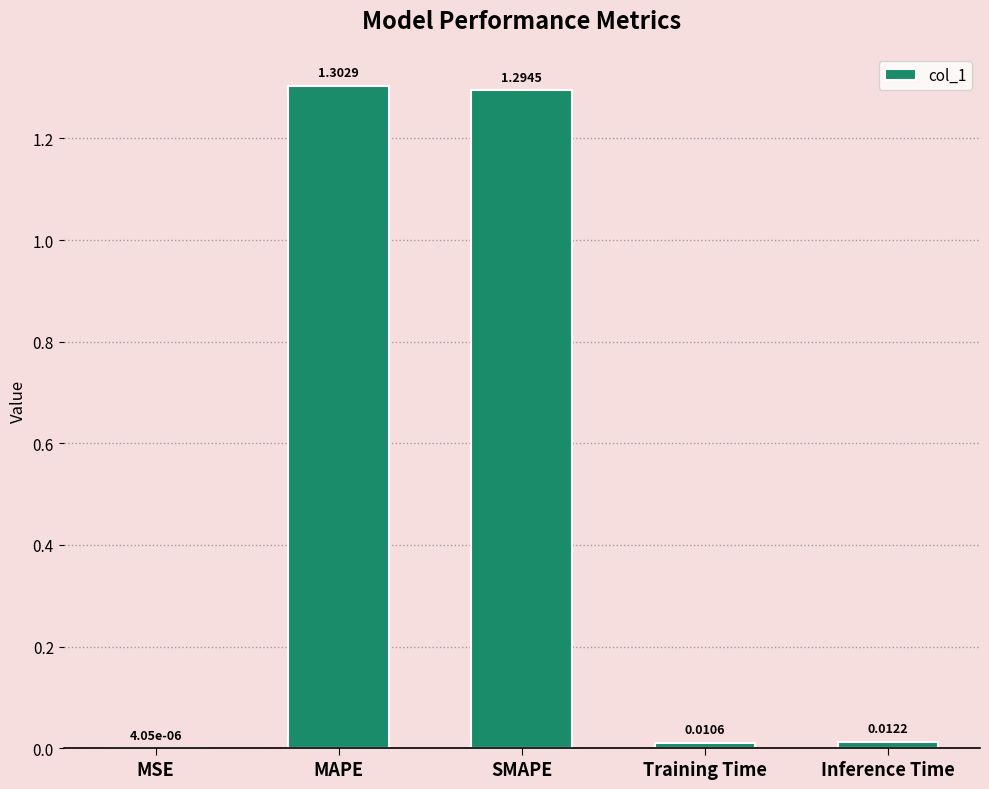

What is the change in value from MAPE to Inference Time?

-1.3